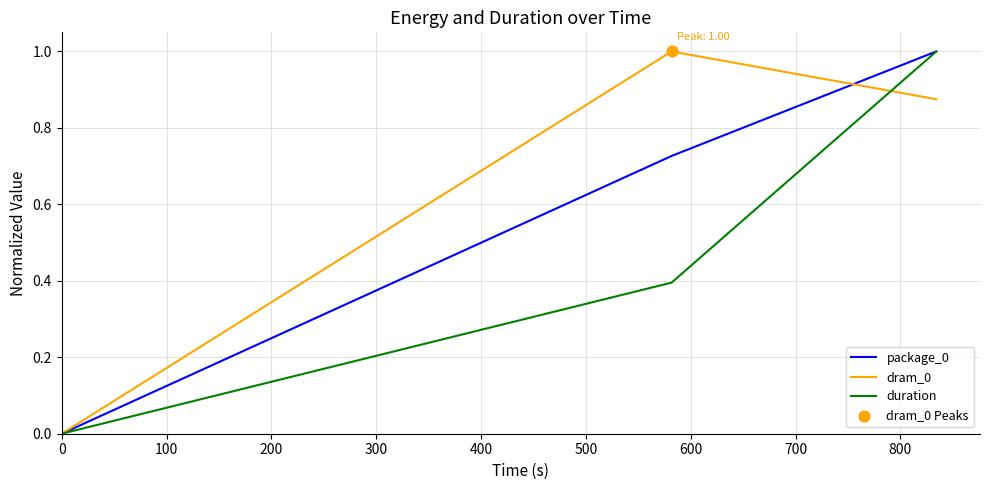

Which series has the largest total across all categories?

dram_0